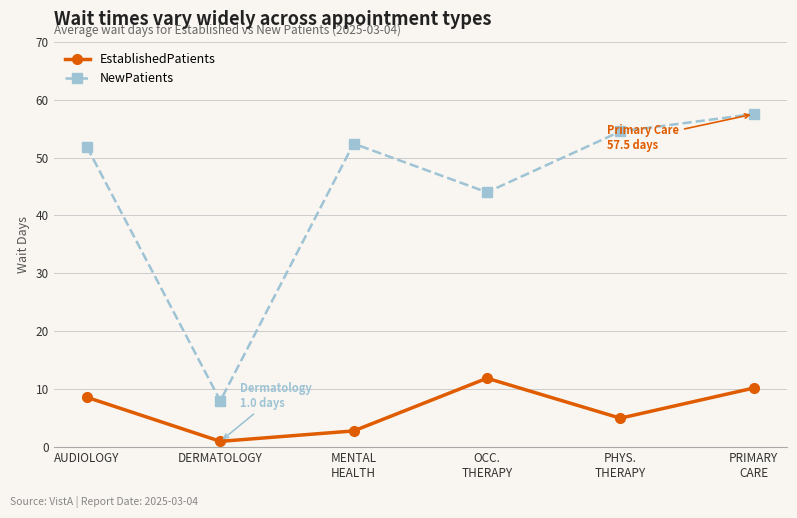

True or false: EstablishedPatients and NewPatients intersect in this chart.

False